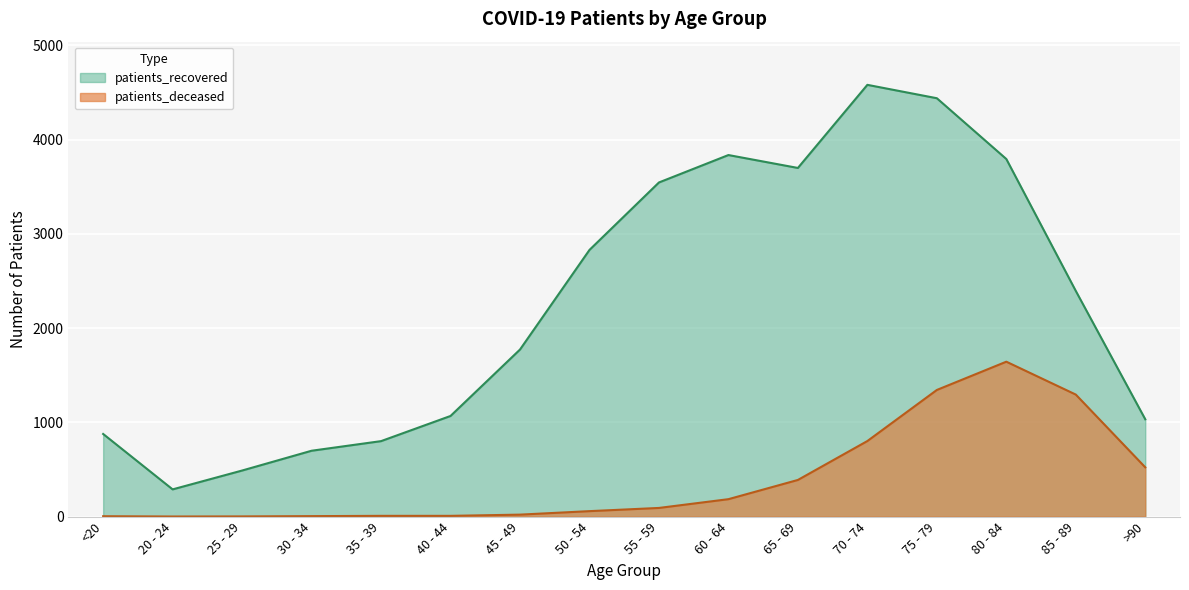

How many lines are shown in the chart?

2